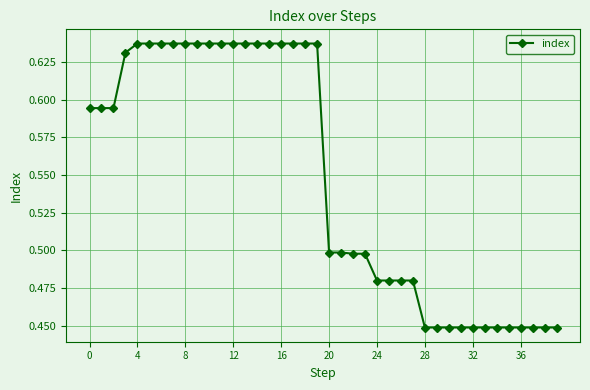

Count the values in the range 0 to 1.

40